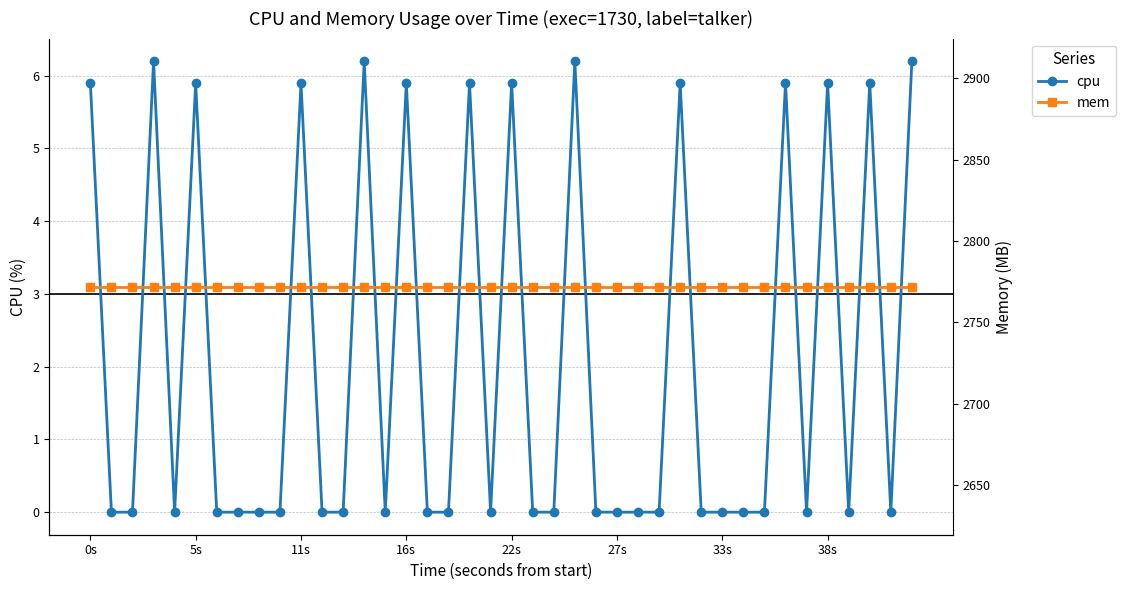

How many data points does each series have?

40